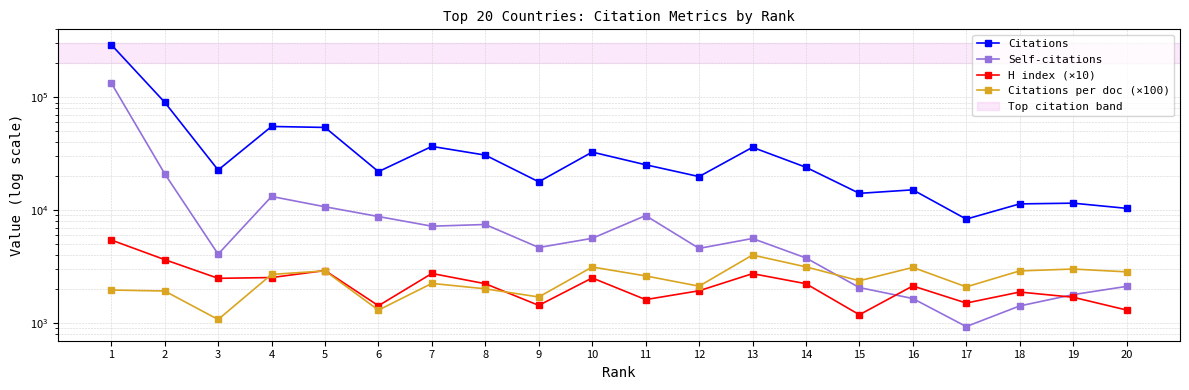

True or false: Self-citations has a value of 5987.2 at 14.

False